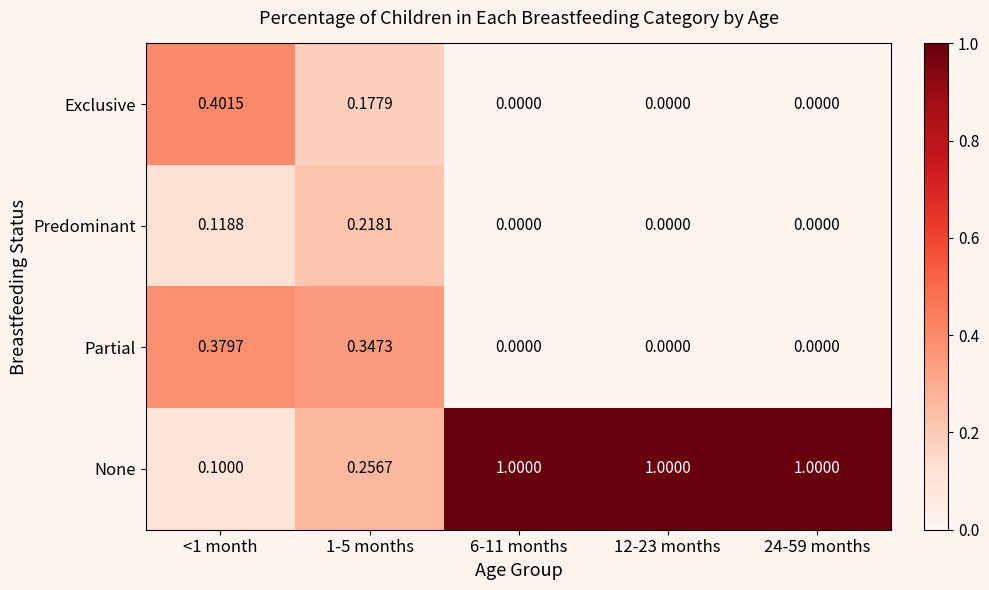

Rank the series by their maximum value, from highest to lowest.

None, Exclusive, Partial, Predominant